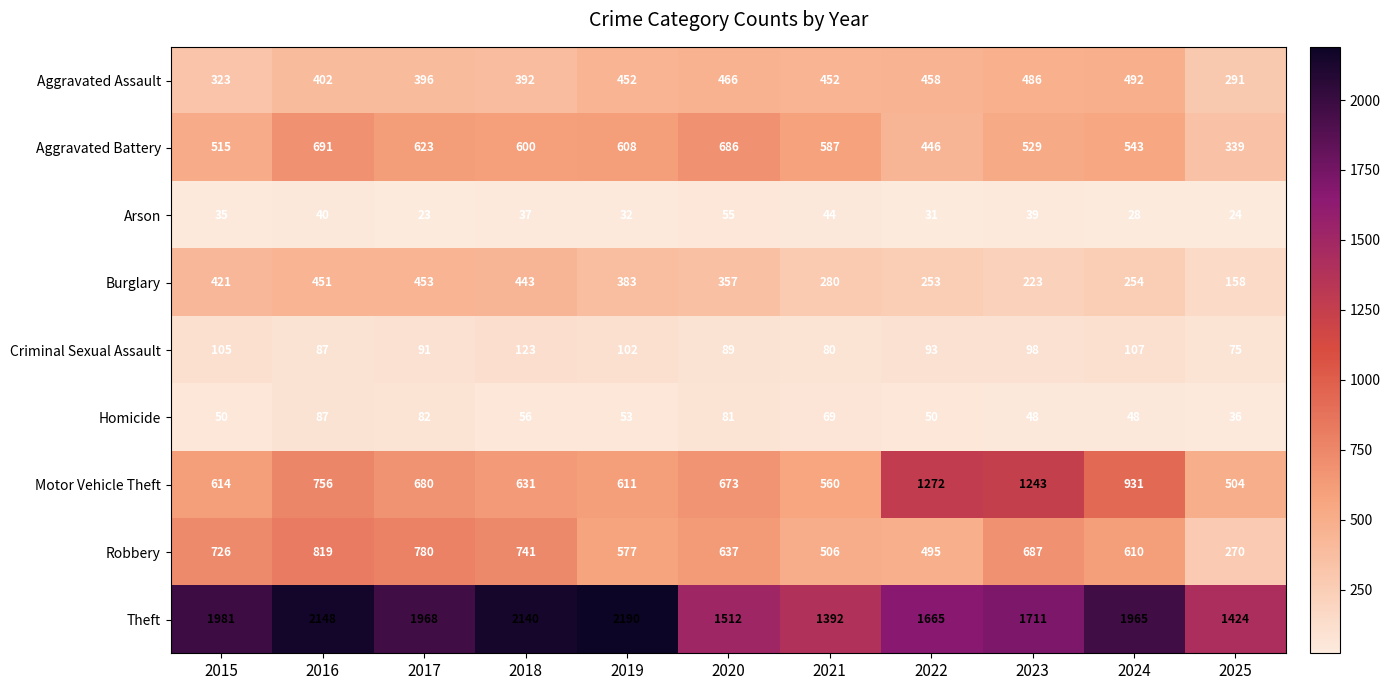

What is the difference between the Robbery values at 2018 and 2023?

54